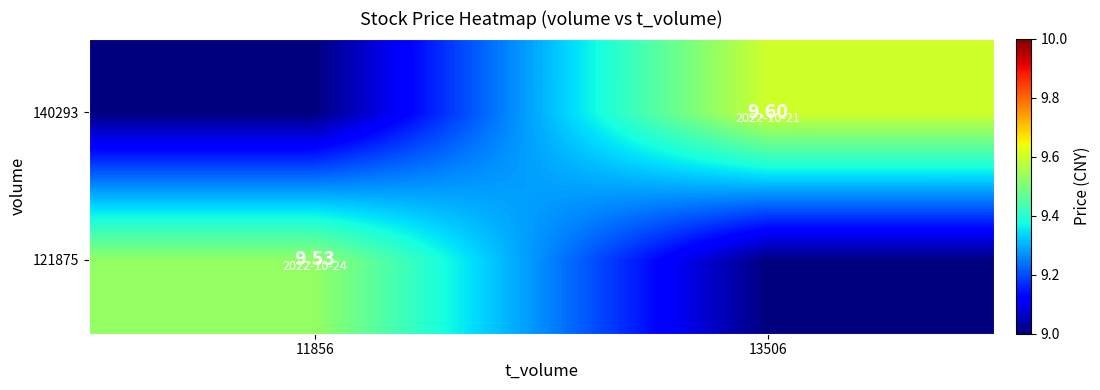

Is the value of 140293 at 13506 greater than the value of 121875 at 11856?

Yes